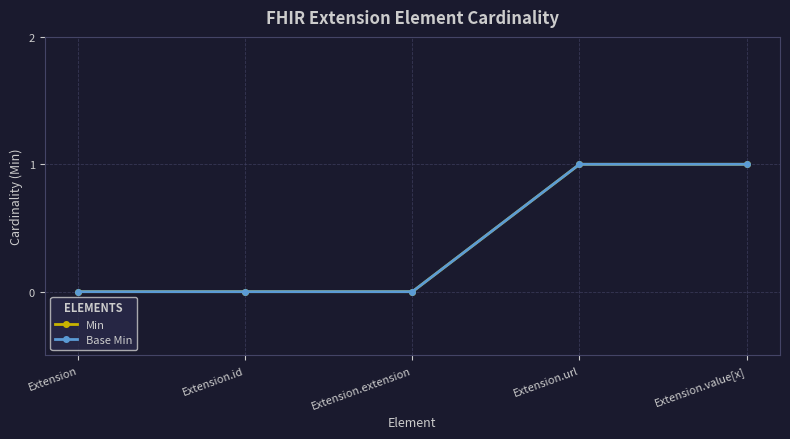

True or false: Min and Base Min intersect in this chart.

False